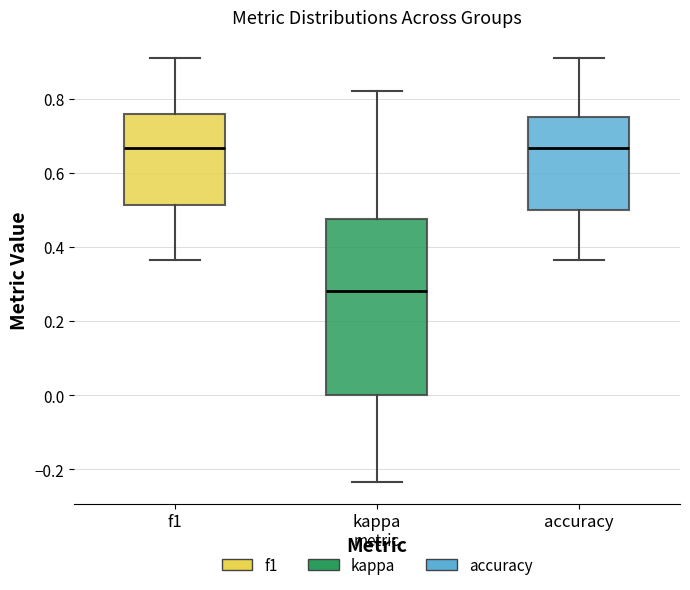

Reading left to right, read every box against the y-axis: the position of its median line, the range the box covers, and the ends of its whiskers. The values are not printed on the chart, so give them approximately, as read against the axis.

f1: median 0.66, box 0.52 to 0.76, whiskers 0.36 to 0.90
kappa: median 0.28, box 0.00 to 0.48, whiskers -0.24 to 0.82
accuracy: median 0.66, box 0.50 to 0.76, whiskers 0.36 to 0.90